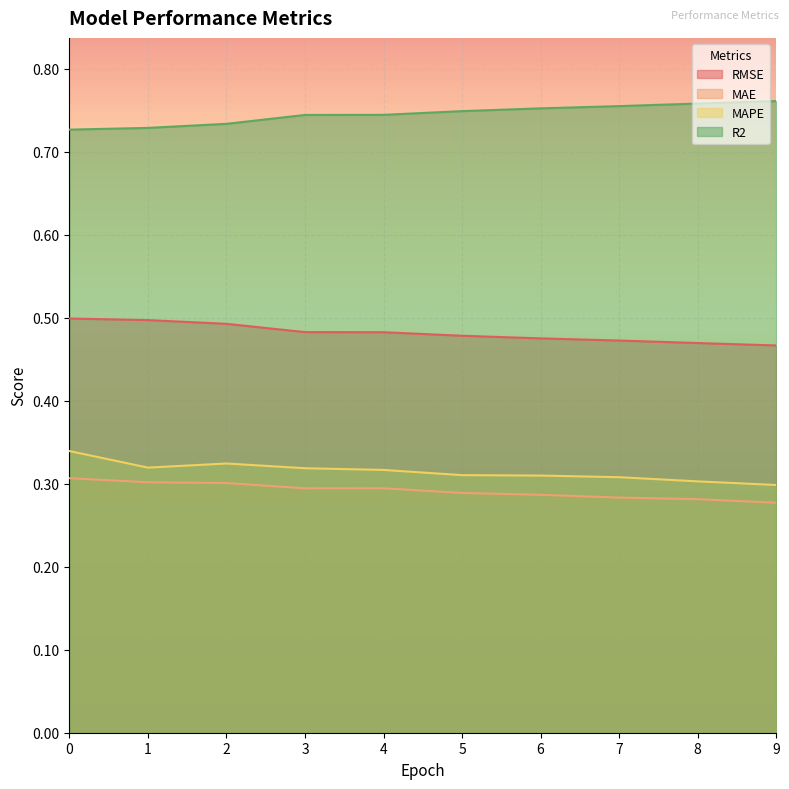

What is the average value of the MAE series?

0.3